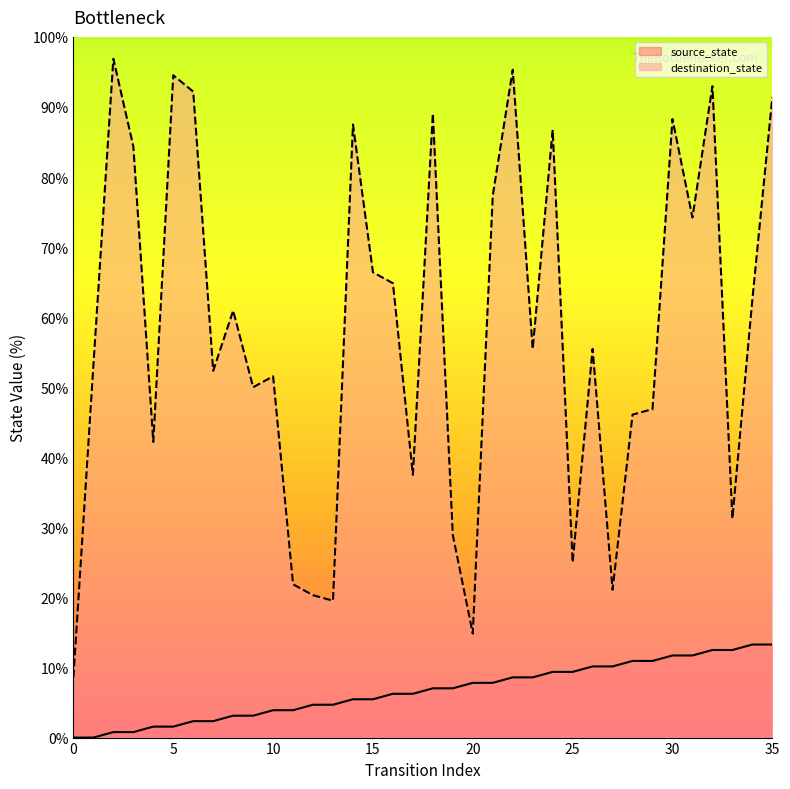

Is the value of source_state at 2 greater than the value of destination_state at 20?

No